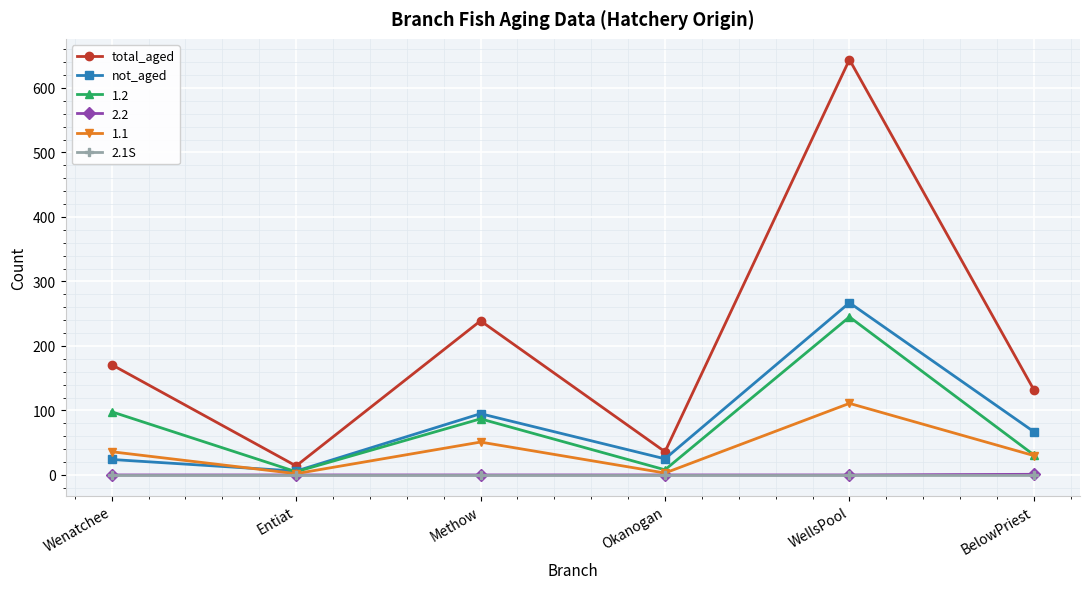

What is the average value of the not_aged series?

81